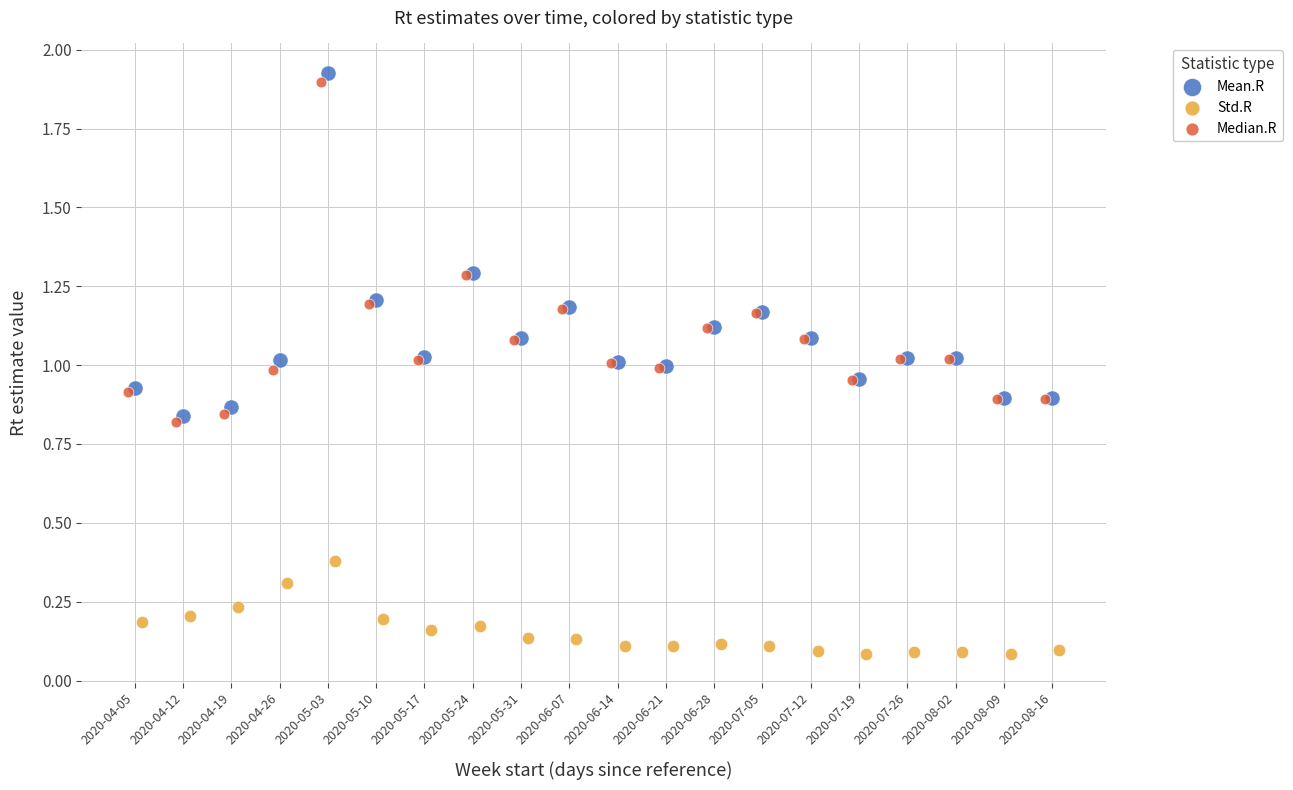

Which series contains the lowest Y value?

Std.R